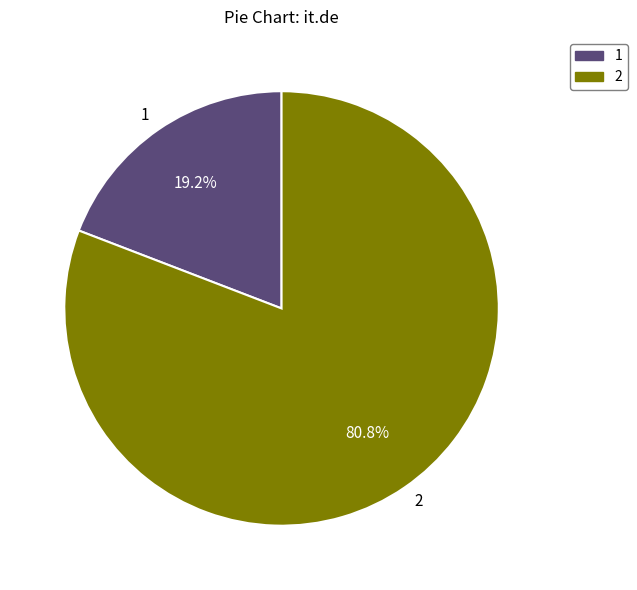

Is there any slice that represents more than half of the pie?

Yes